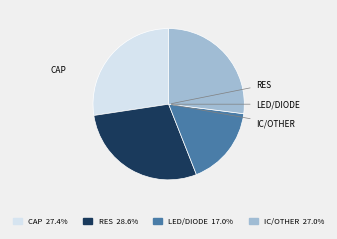

Is there any slice that represents more than half of the pie?

No